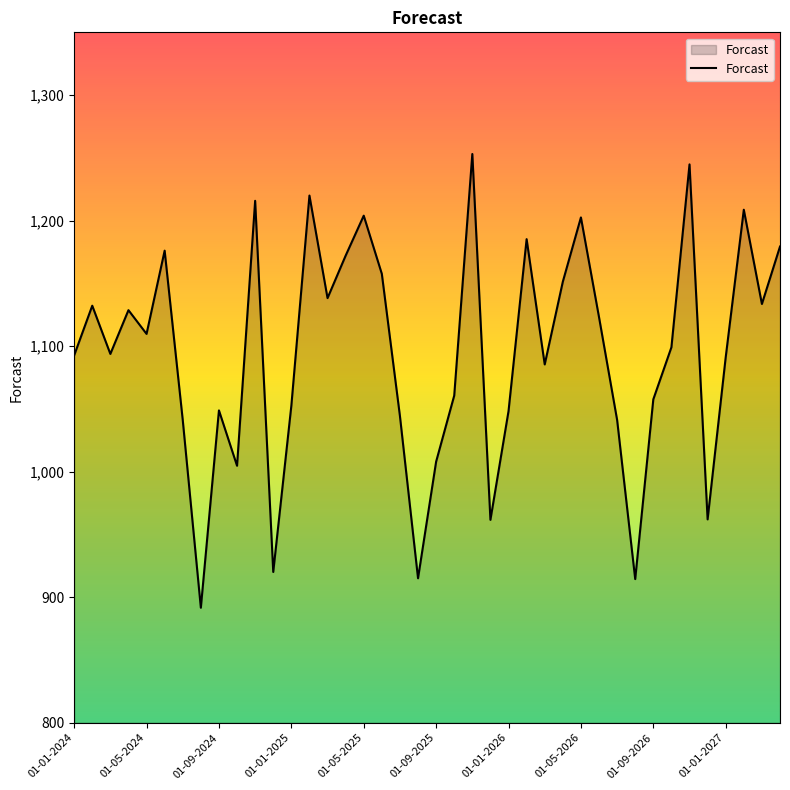

What is the difference between the maximum and minimum values?

361.5